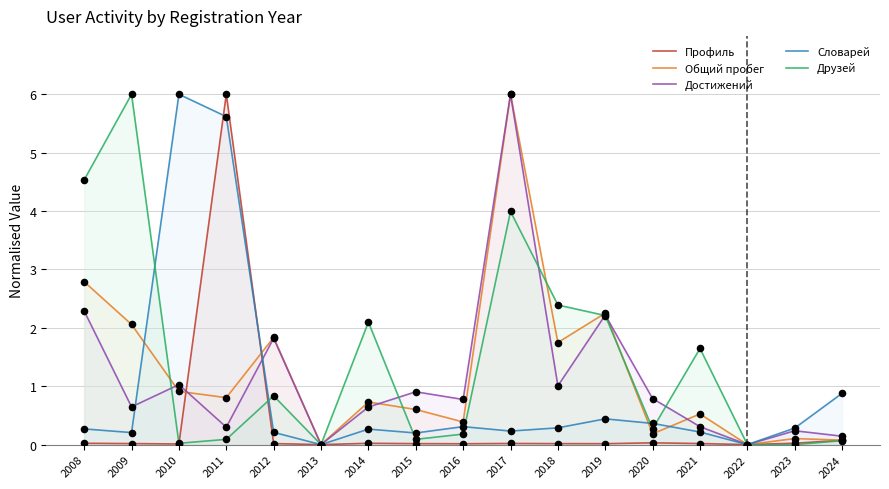

Which series has the largest total across all categories?

Друзей